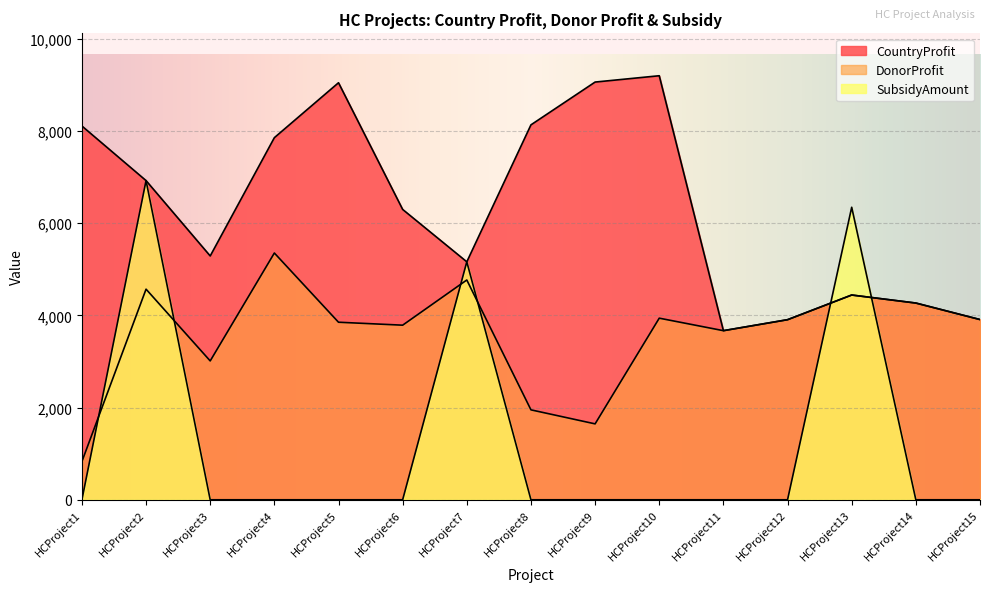

What is the difference between the second highest and second lowest values in the CountryProfit series?

5153